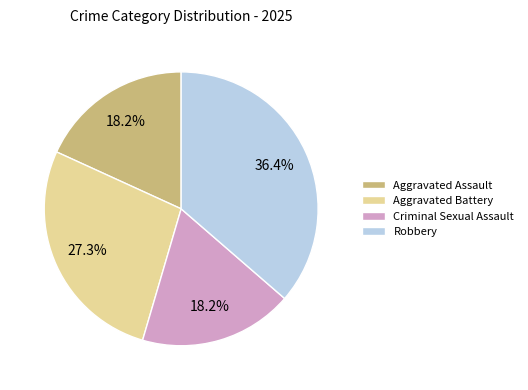

Is the sum of Criminal Sexual Assault and Aggravated Assault greater than half?

No